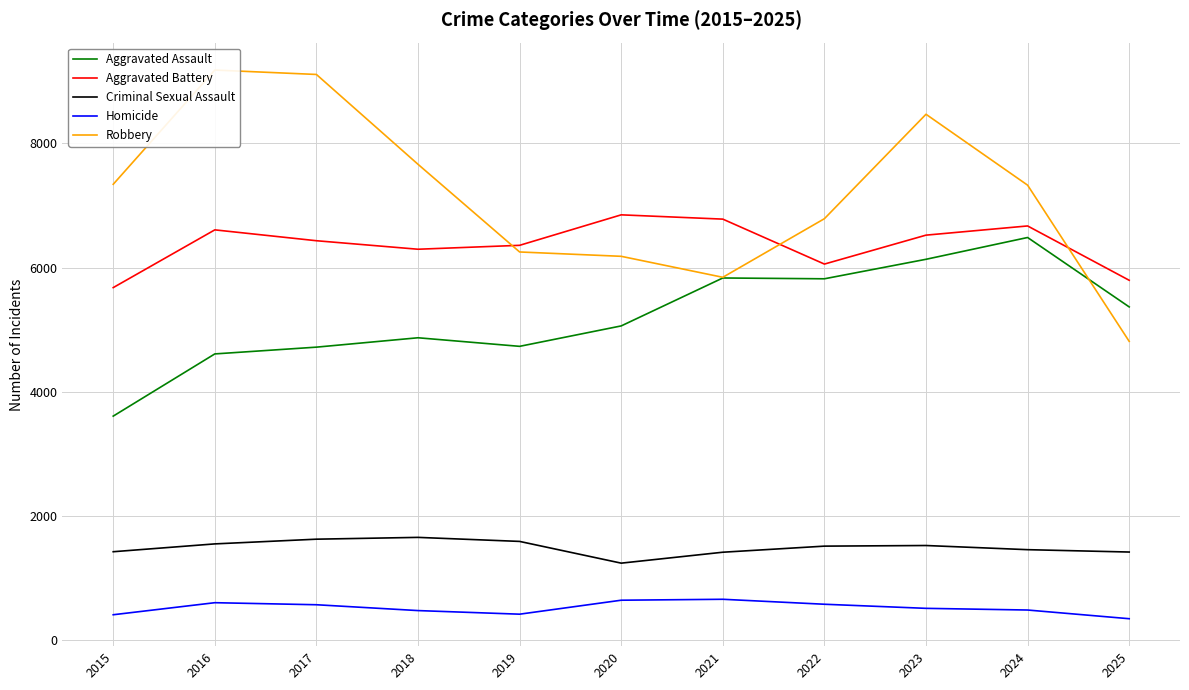

True or false: Robbery has a value of 8003 at 2025.

False